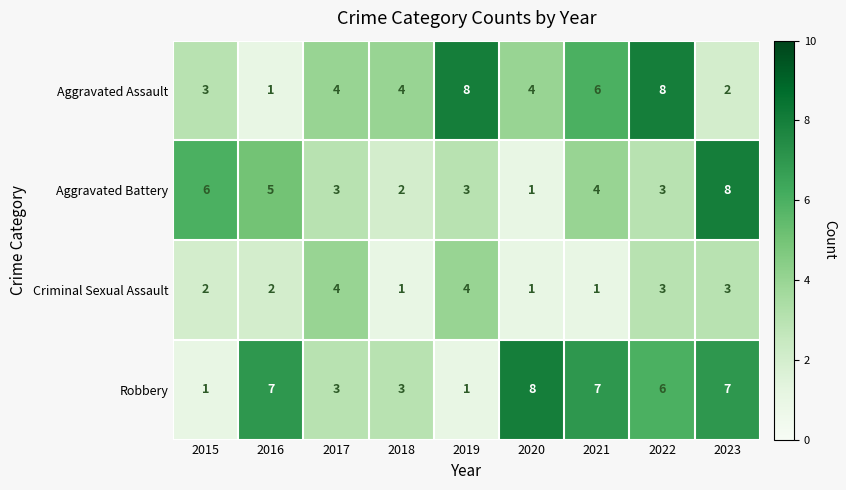

The Aggravated Battery series shows 2 at 2018. True or false?

True